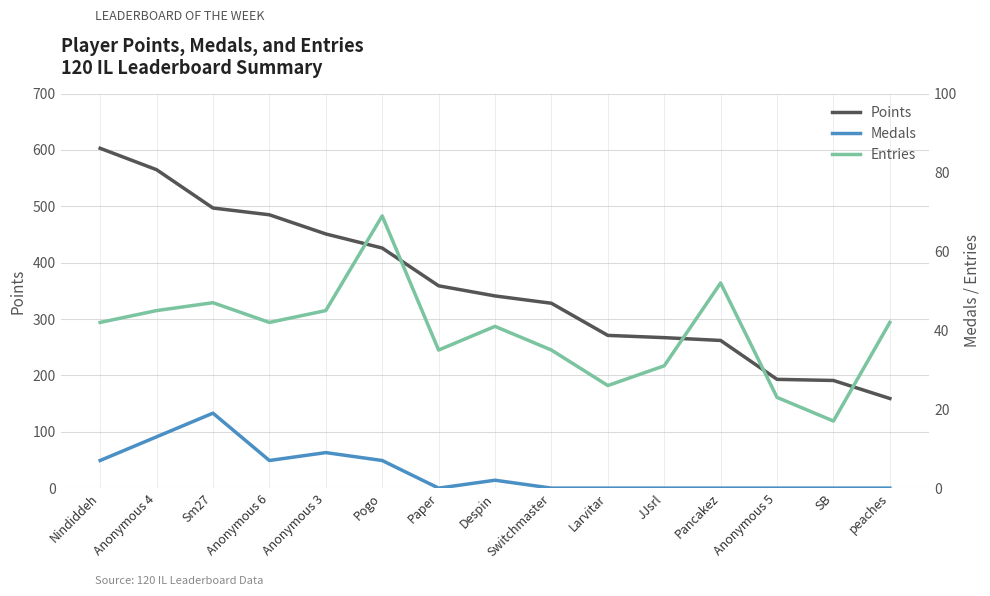

What is the sum of all Points values?

5398